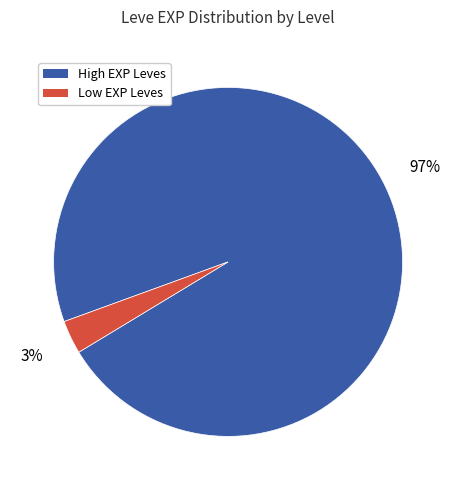

How many slices are in this pie chart?

2